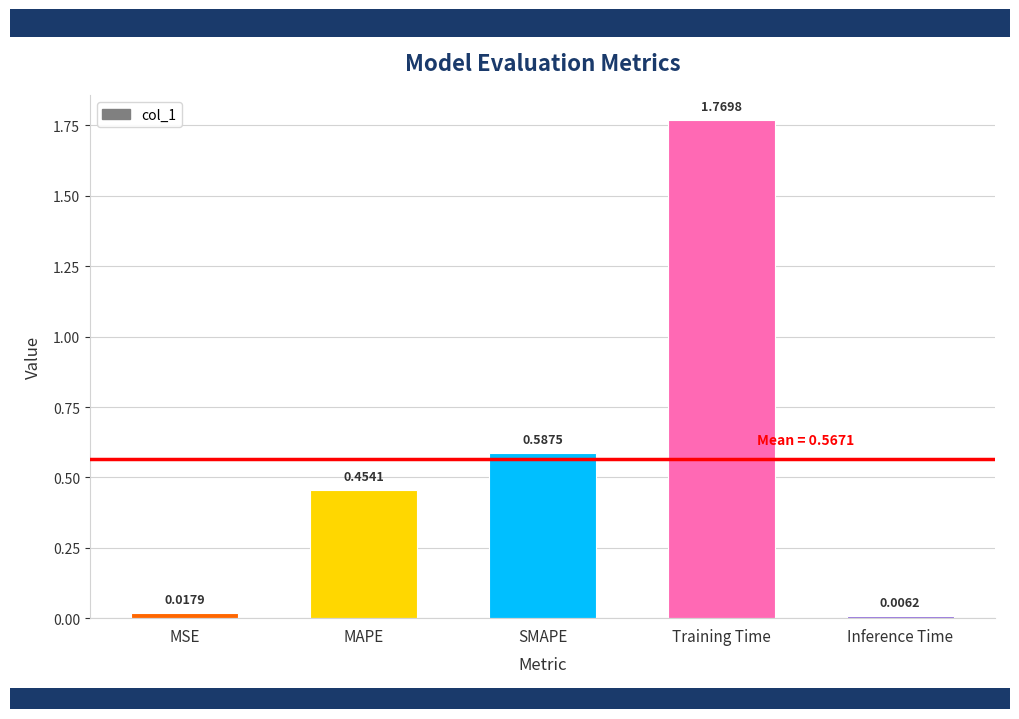

List the labels in order of value, smallest first.

Inference Time, MSE, MAPE, SMAPE, Training Time